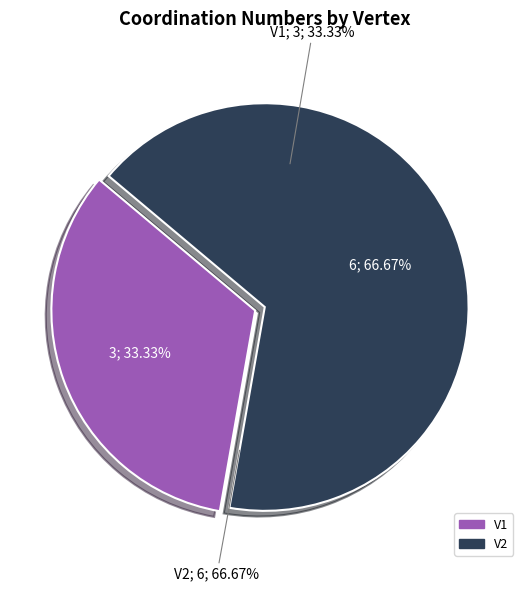

What is the largest slice in the pie chart?

V2